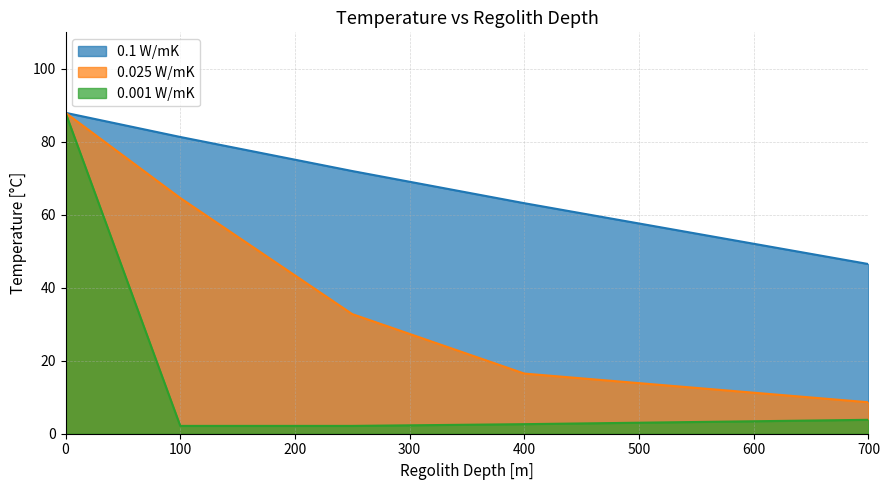

What is the maximum value for 0.025 W/mK?

87.9